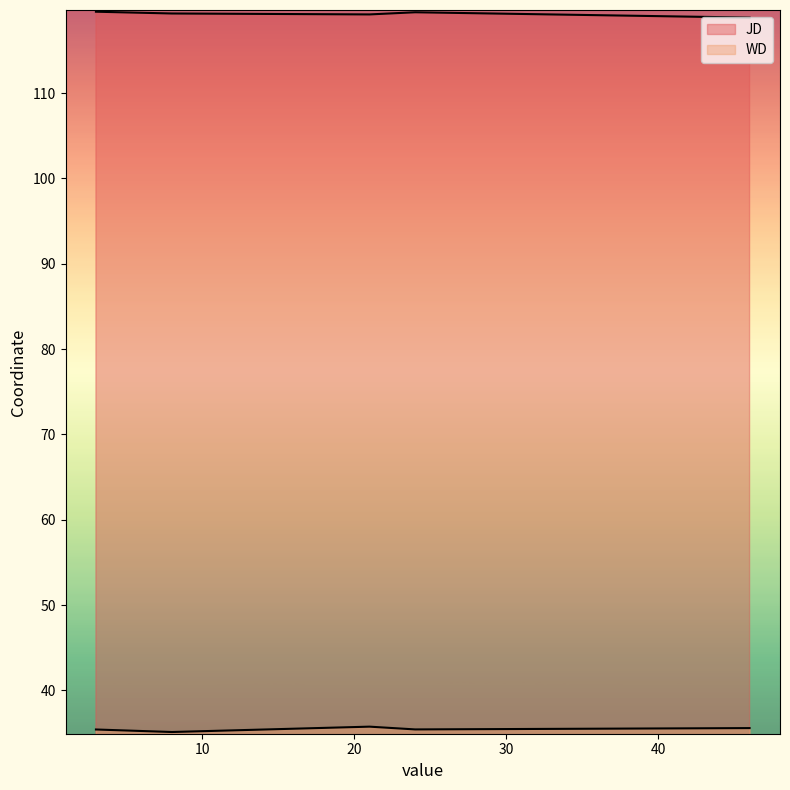

Is it true that JD equals 210.0 at 24?

False